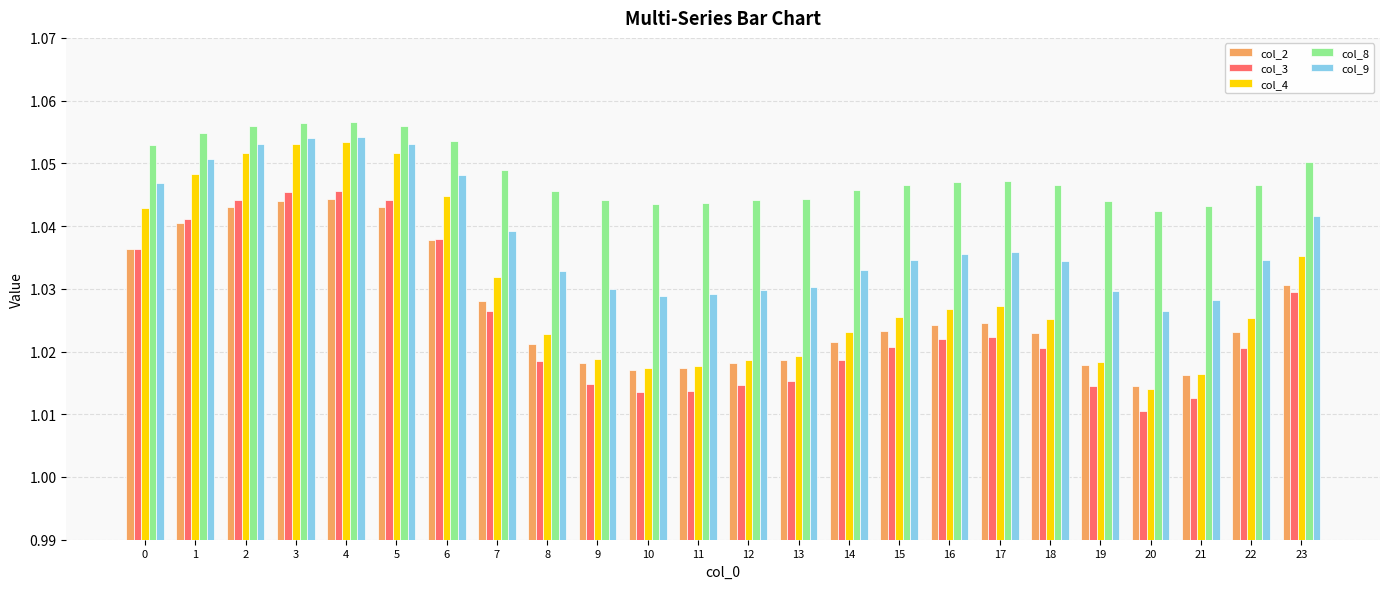

Which category has the lowest value in the col_9 series?

20